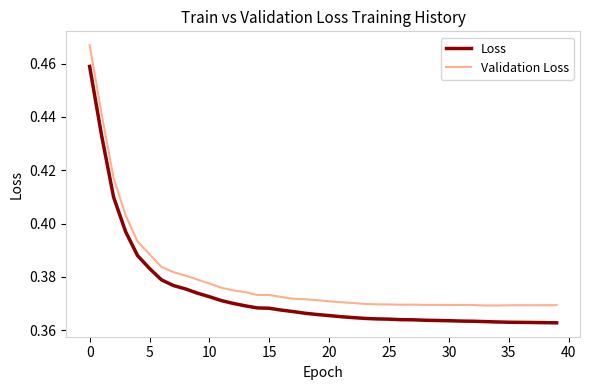

Which series has the widest spread of values?

Validation Loss